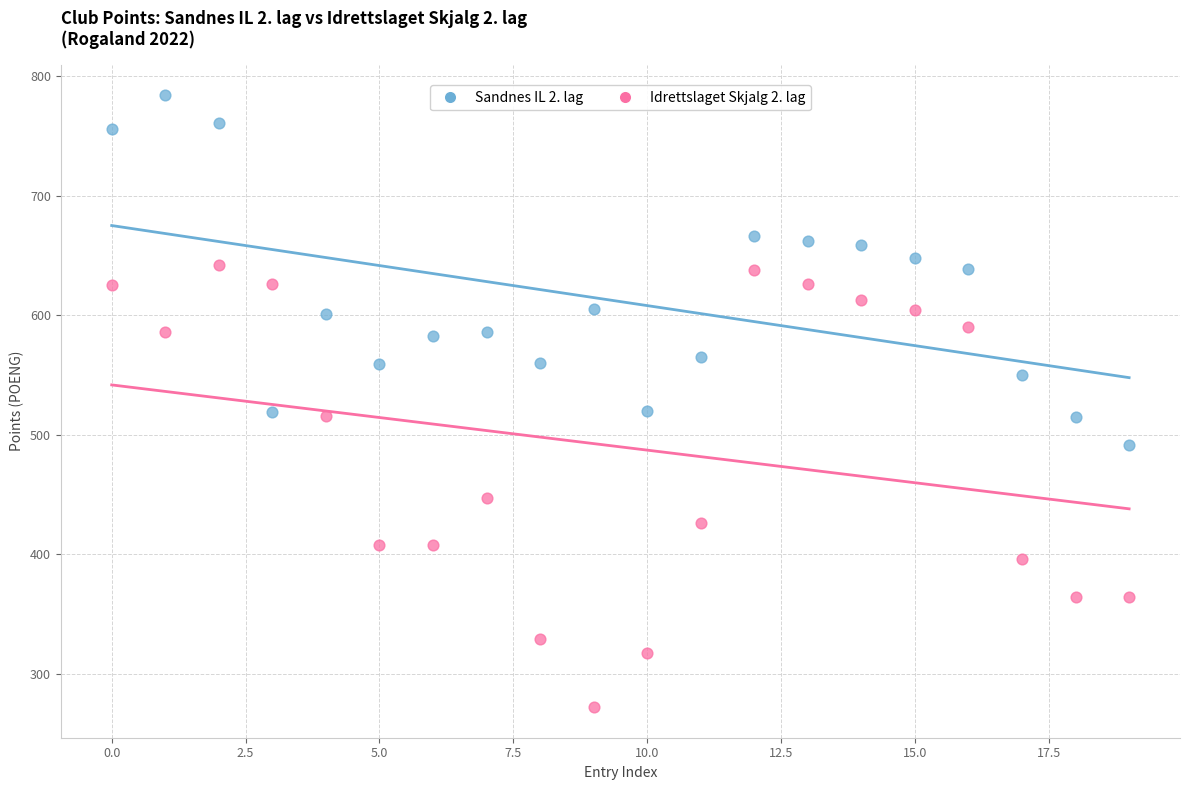

What are all the series names shown in the legend?

Sandnes IL 2. lag, Idrettslaget Skjalg 2. lag